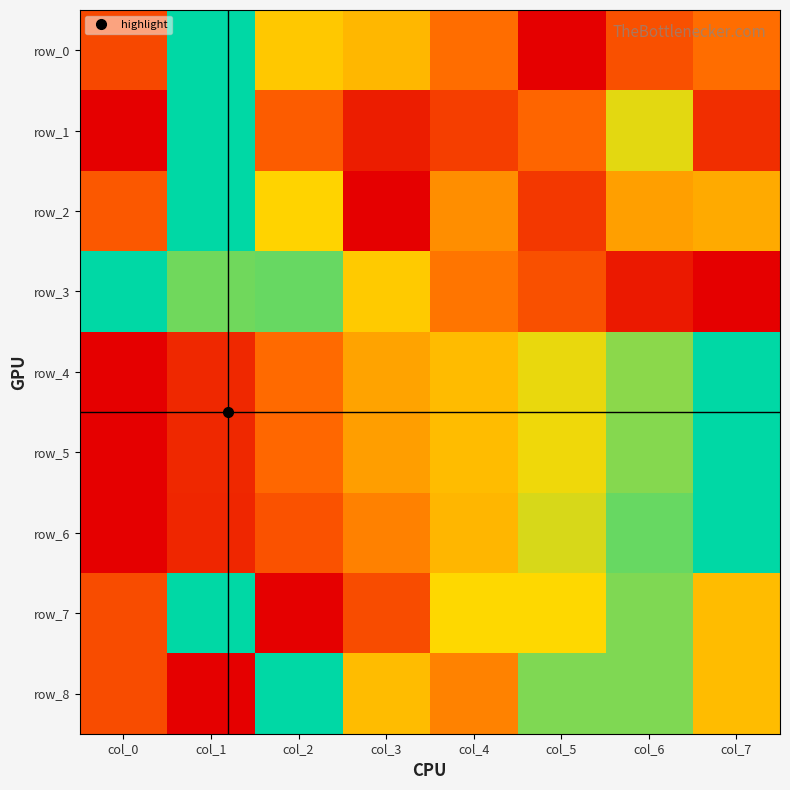

What is the difference between the highest and lowest values at col_0?

1.0